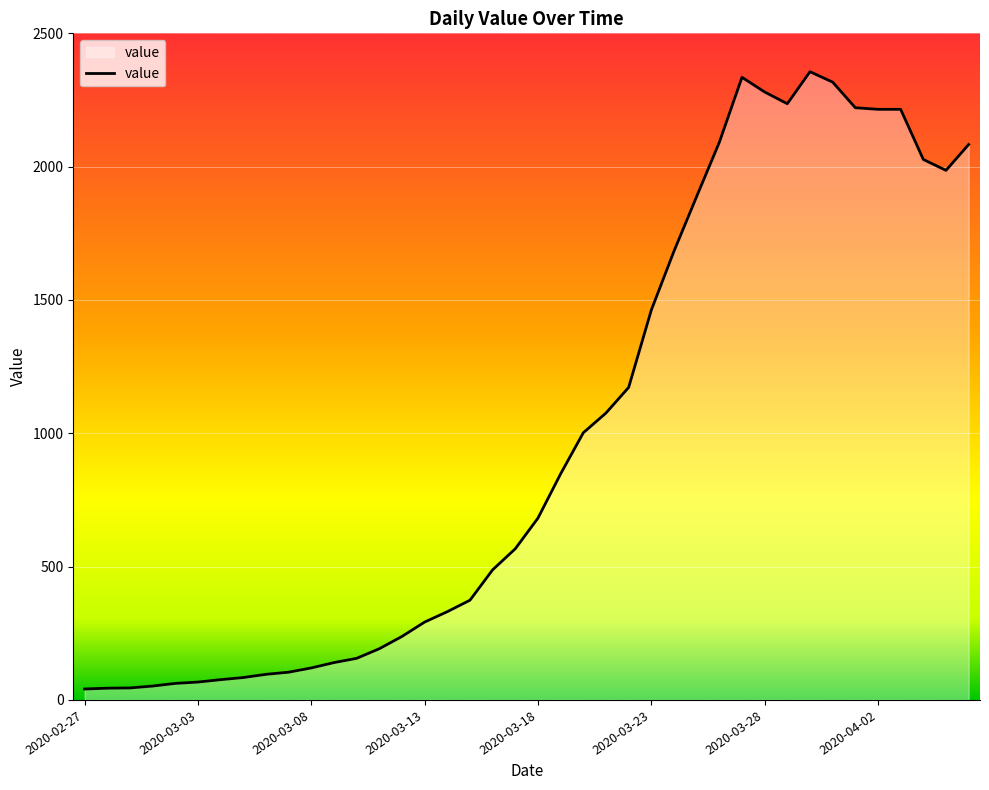

What is the difference between the maximum and minimum values?

2315